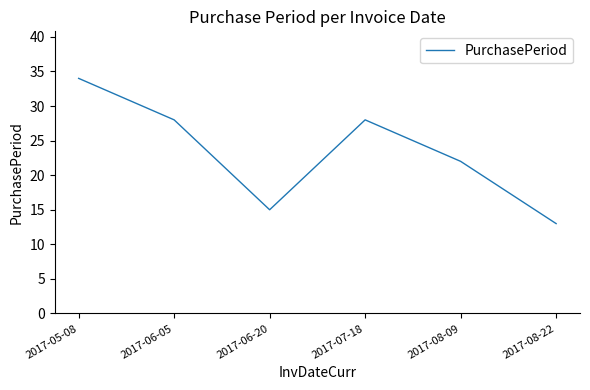

Is it true that the value at 2017-05-08 is 8?

False